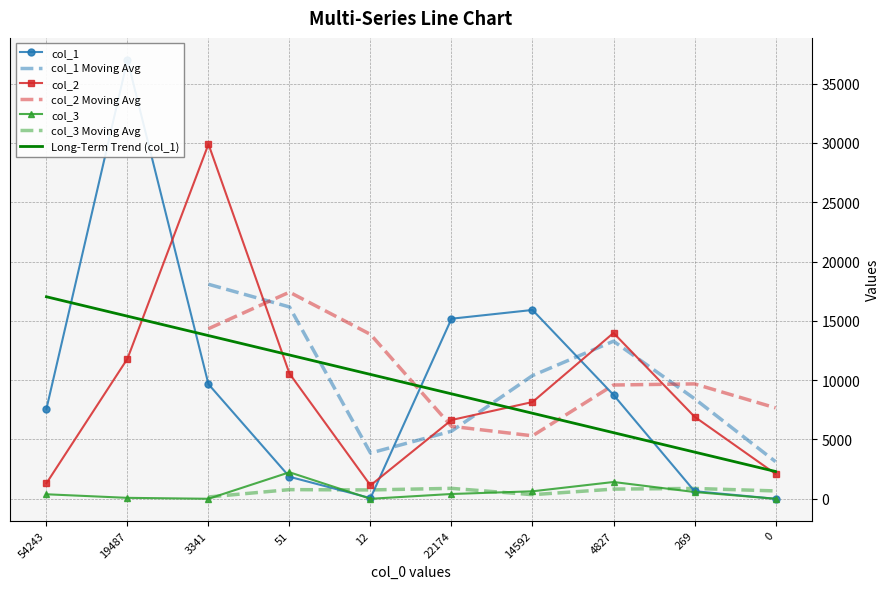

True or false: col_1 and col_3 intersect in this chart.

True